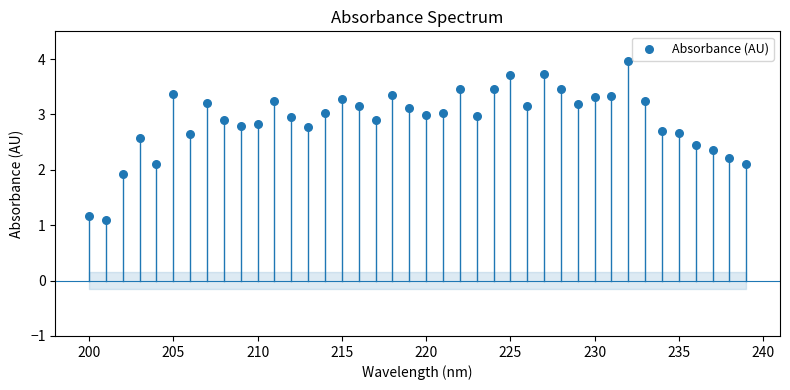

What is the range of X values (max minus min)?

39.0